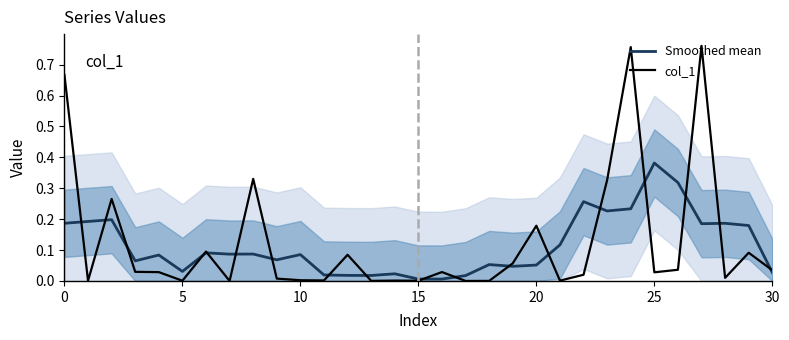

Which category has the highest value in the Smoothed mean series?

25